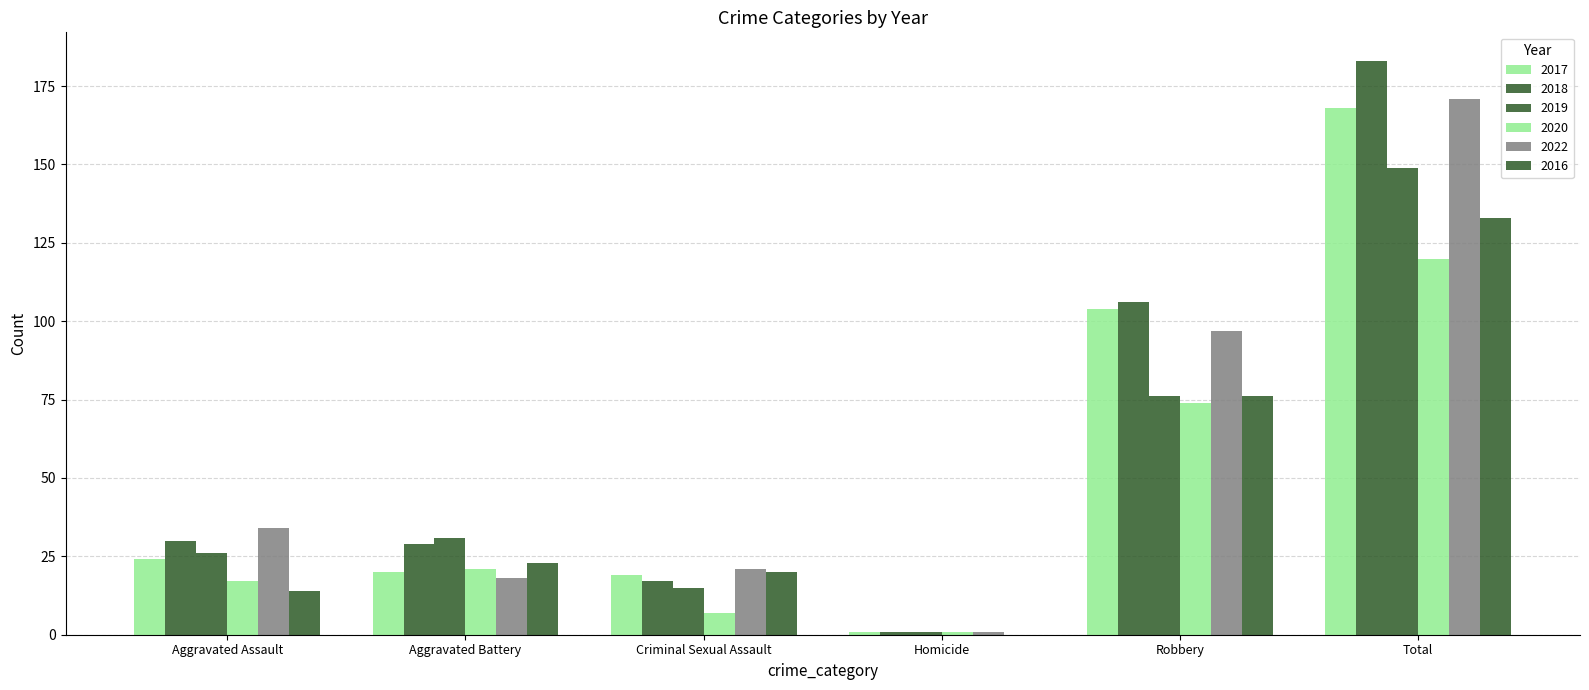

What is the maximum value for 2016?

133